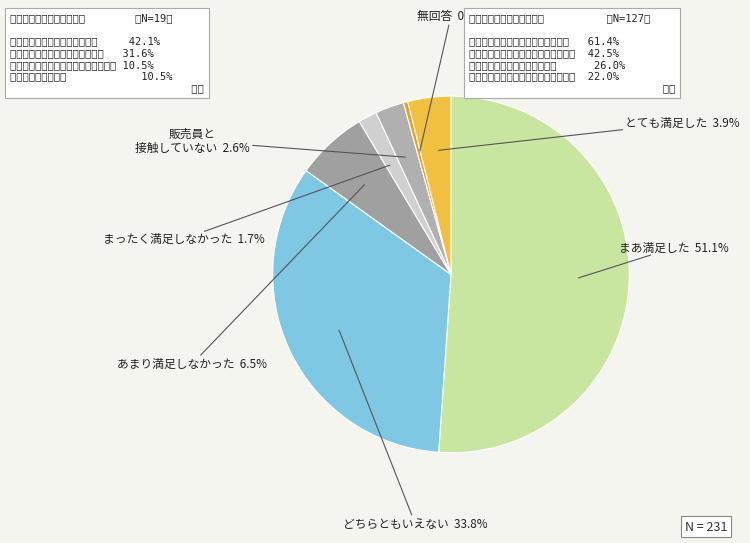

Between どちらともいえない and 無回答, which is larger?

どちらともいえない